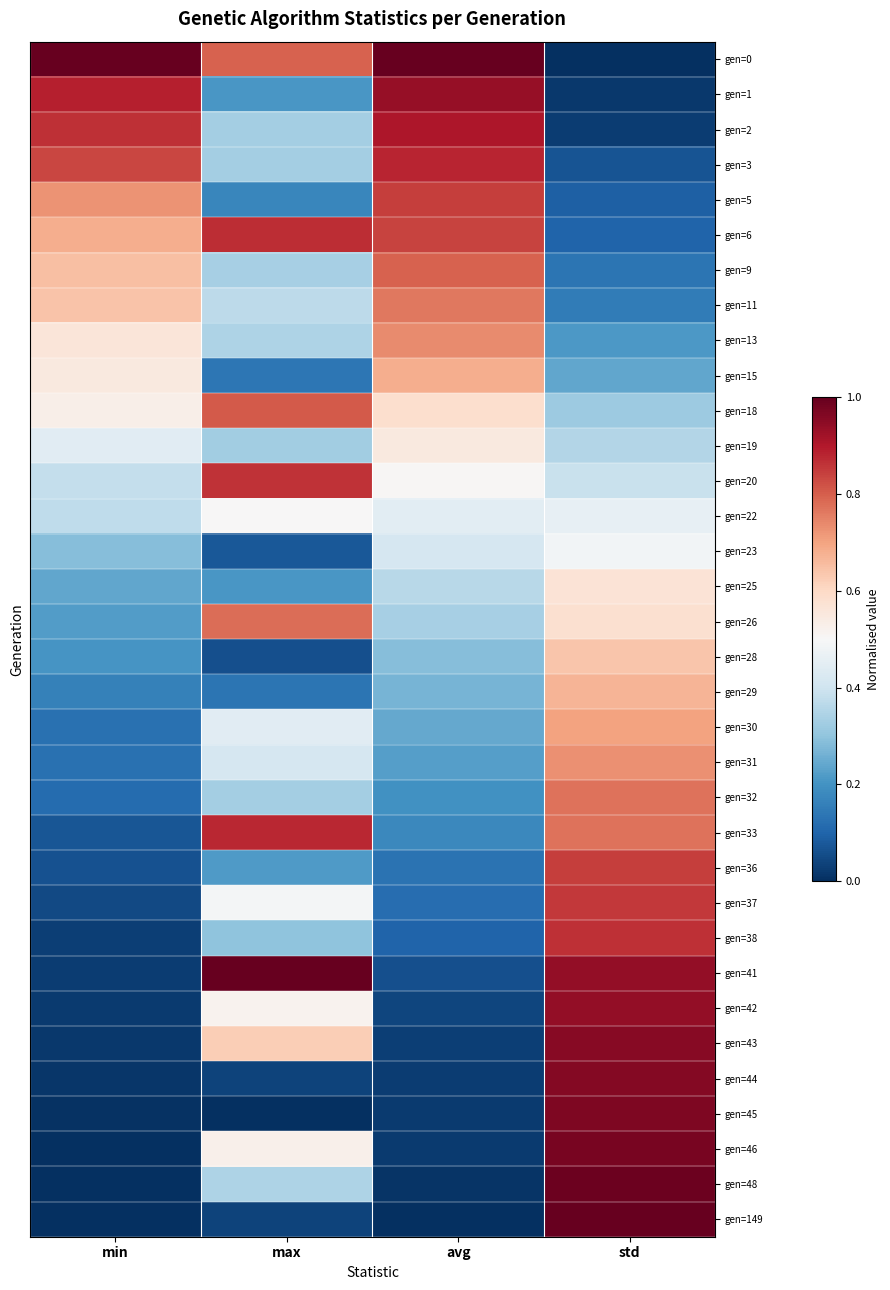

Reading left to right, what are all the values shown in this chart?

gen=0: min=1.0	max=0.8	avg=1.0	std=0.0
gen=1: min=0.9	max=0.2	avg=0.9	std=0.0
gen=2: min=0.9	max=0.3	avg=0.9	std=0.0
gen=3: min=0.8	max=0.3	avg=0.9	std=0.1
gen=5: min=0.7	max=0.2	avg=0.8	std=0.1
gen=6: min=0.7	max=0.9	avg=0.8	std=0.1
gen=9: min=0.7	max=0.3	avg=0.8	std=0.1
gen=11: min=0.6	max=0.4	avg=0.8	std=0.1
gen=13: min=0.6	max=0.3	avg=0.7	std=0.2
gen=15: min=0.5	max=0.1	avg=0.7	std=0.2
gen=18: min=0.5	max=0.8	avg=0.6	std=0.3
gen=19: min=0.4	max=0.3	avg=0.5	std=0.4
gen=20: min=0.4	max=0.9	avg=0.5	std=0.4
gen=22: min=0.4	max=0.5	avg=0.4	std=0.5
gen=23: min=0.3	max=0.1	avg=0.4	std=0.5
gen=25: min=0.2	max=0.2	avg=0.4	std=0.6
gen=26: min=0.2	max=0.8	avg=0.3	std=0.6
gen=28: min=0.2	max=0.1	avg=0.3	std=0.6
gen=29: min=0.2	max=0.1	avg=0.3	std=0.7
gen=30: min=0.1	max=0.4	avg=0.2	std=0.7
gen=31: min=0.1	max=0.4	avg=0.2	std=0.7
gen=32: min=0.1	max=0.3	avg=0.2	std=0.8
gen=33: min=0.1	max=0.9	avg=0.2	std=0.8
gen=36: min=0.1	max=0.2	avg=0.1	std=0.8
gen=37: min=0.0	max=0.5	avg=0.1	std=0.9
gen=38: min=0.0	max=0.3	avg=0.1	std=0.9
gen=41: min=0.0	max=1.0	avg=0.1	std=0.9
gen=42: min=0.0	max=0.5	avg=0.0	std=0.9
gen=43: min=0.0	max=0.6	avg=0.0	std=1.0
gen=44: min=0.0	max=0.0	avg=0.0	std=1.0
gen=45: min=0.0	max=0.0	avg=0.0	std=1.0
gen=46: min=0.0	max=0.5	avg=0.0	std=1.0
gen=48: min=0.0	max=0.3	avg=0.0	std=1.0
gen=149: min=0.0	max=0.0	avg=0.0	std=1.0